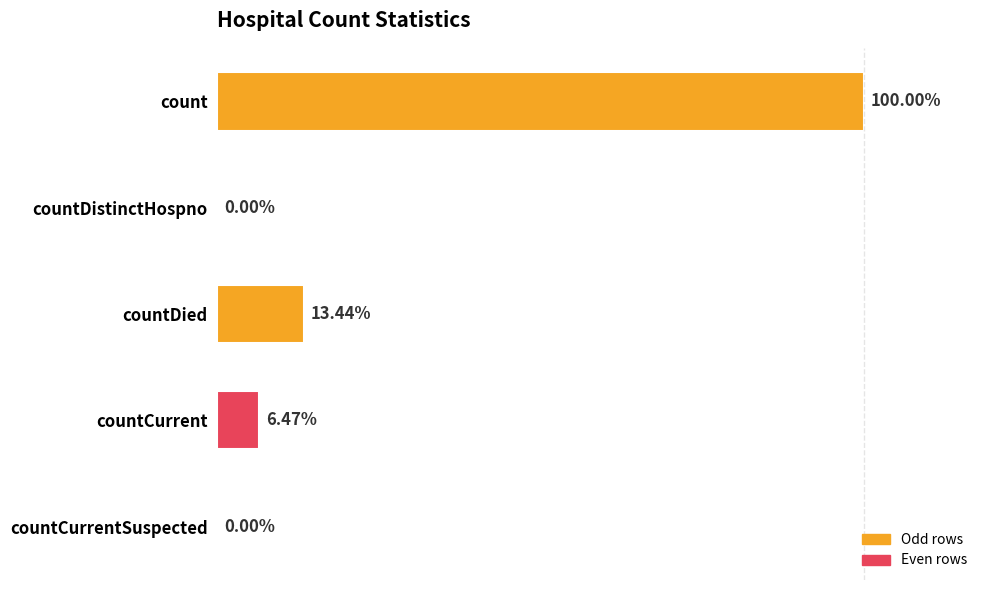

Does the chart contain stacked bars?

No